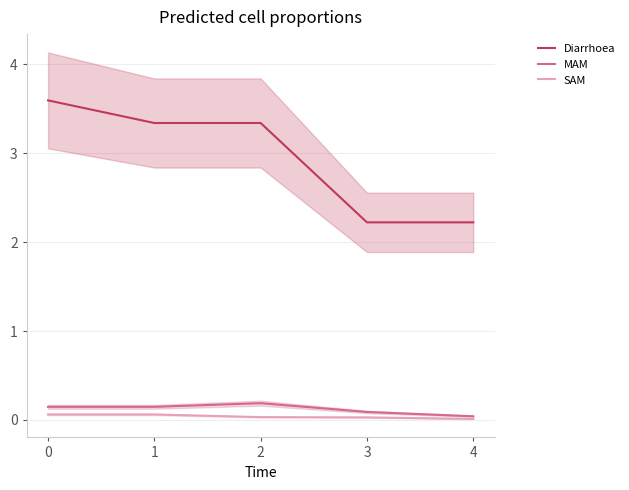

True or false: MAM and Diarrhoea cross at least once.

False